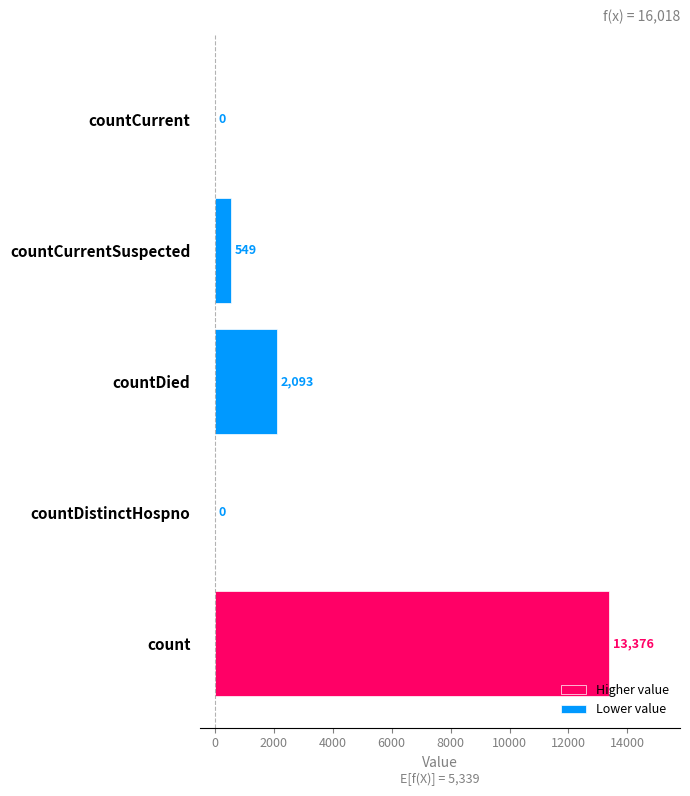

True or false: Lower value has a value of 2093 at countDied.

True